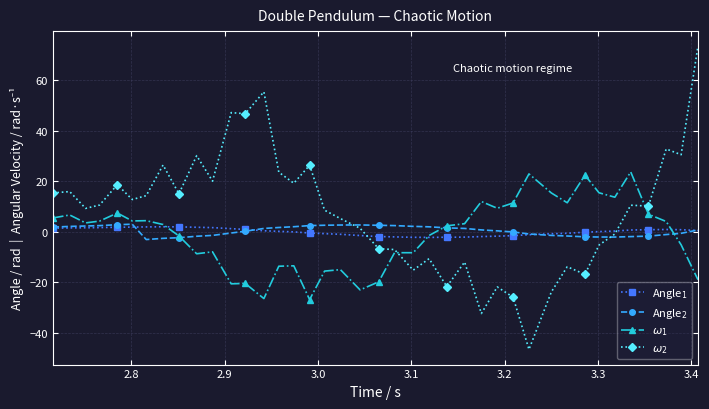

In Angle$_1$, how many points are lower than both neighbors (excluding endpoints)?

1